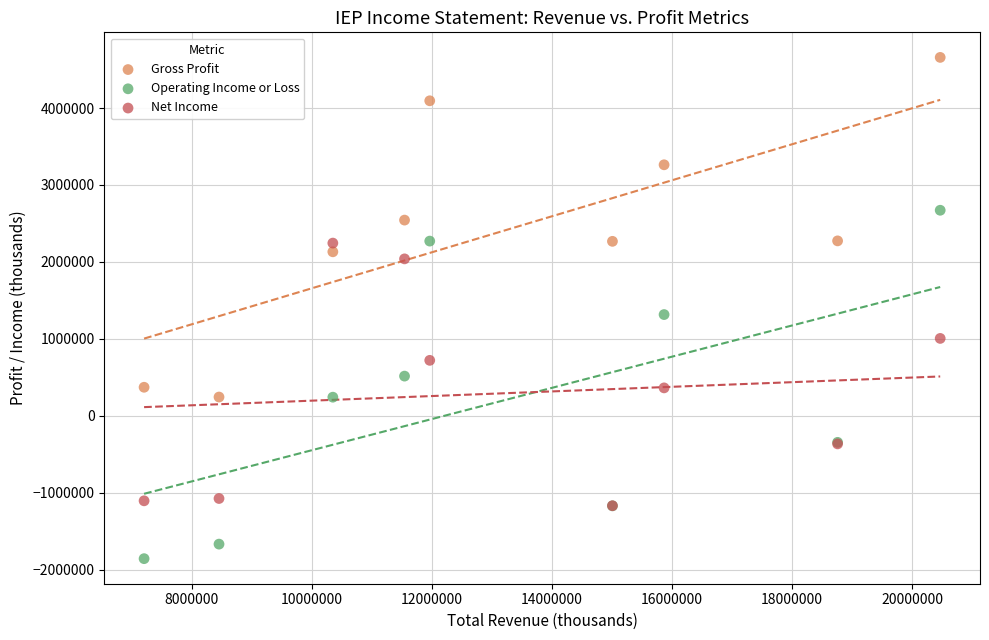

Across all series, what Y value is closest to 1400000?

1315000